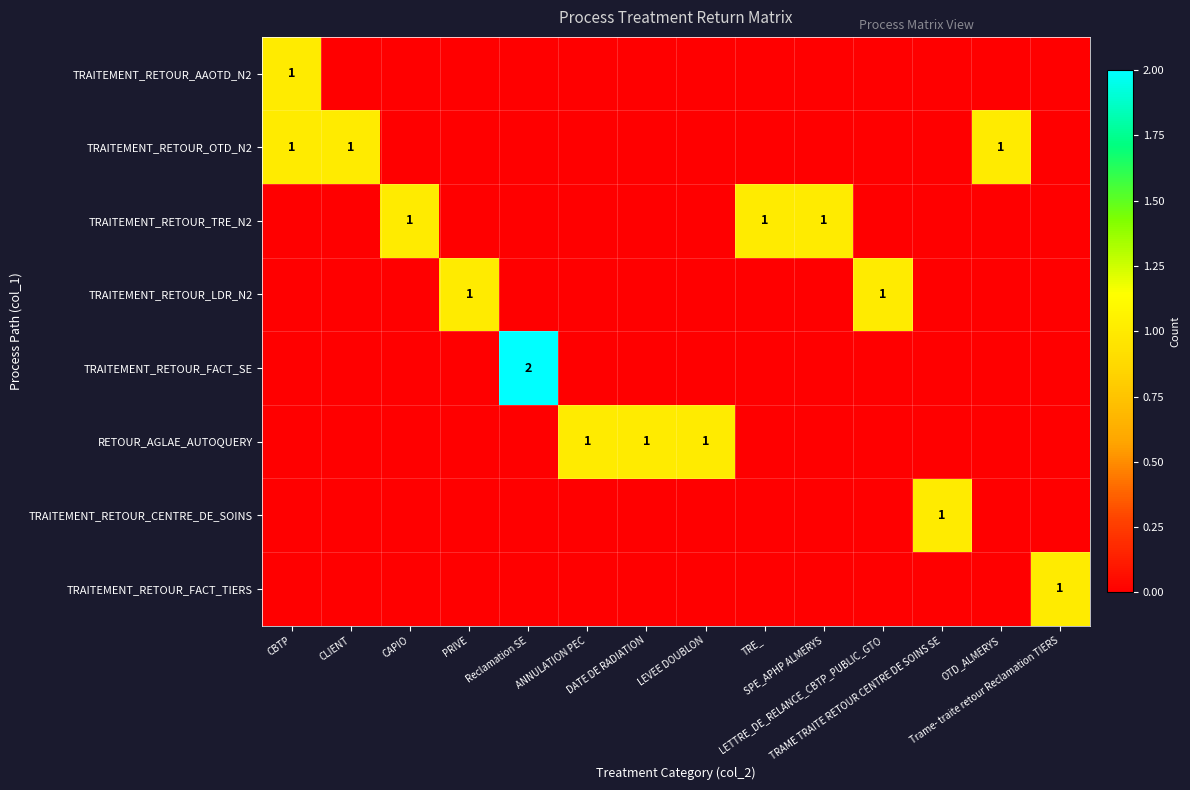

At how many categories does at least one series exceed 0?

14